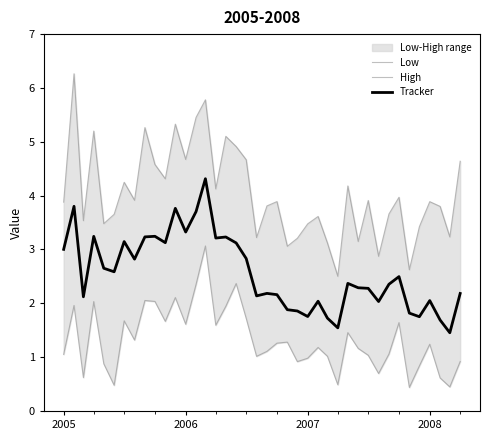

What is the lowest value of the Tracker series?

1.5